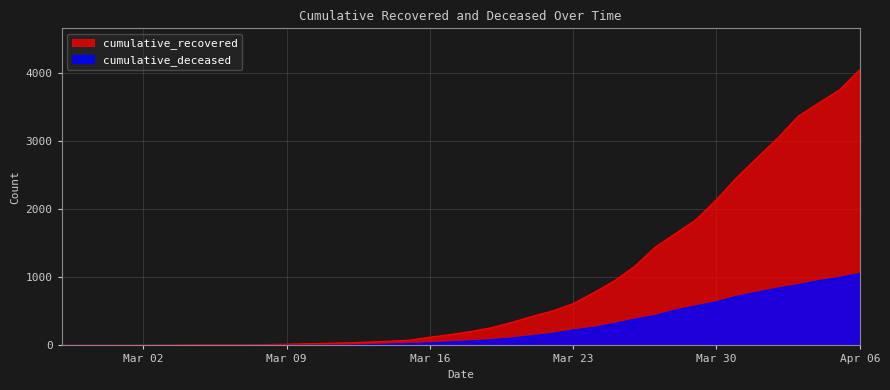

At which label does cumulative_recovered reach its peak?

Apr 06